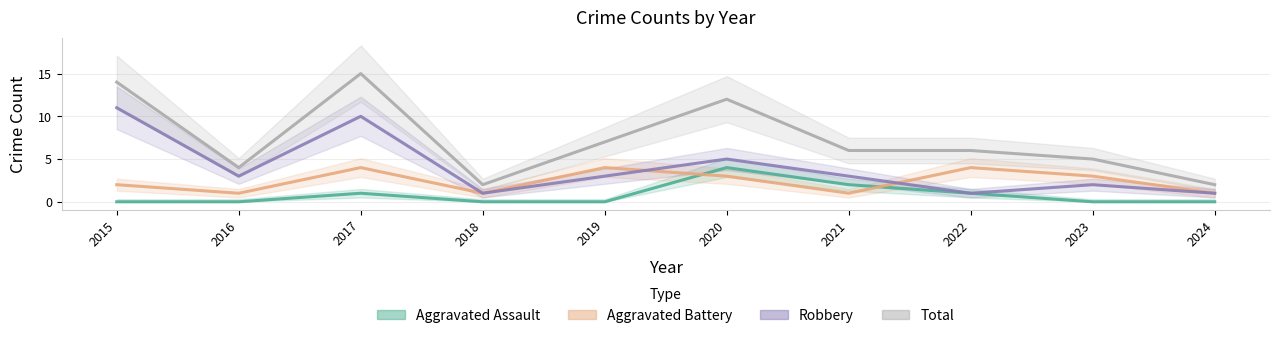

What is the difference between the maximum and second lowest values in the Aggravated Battery series?

3